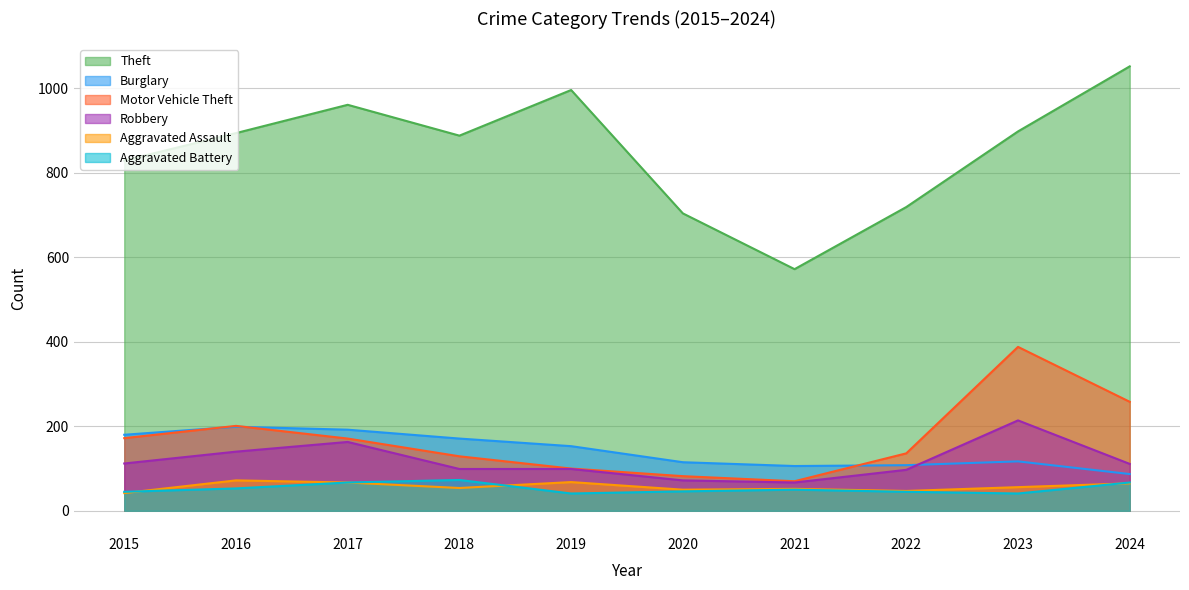

At which category is the sum across all series the highest?

2023